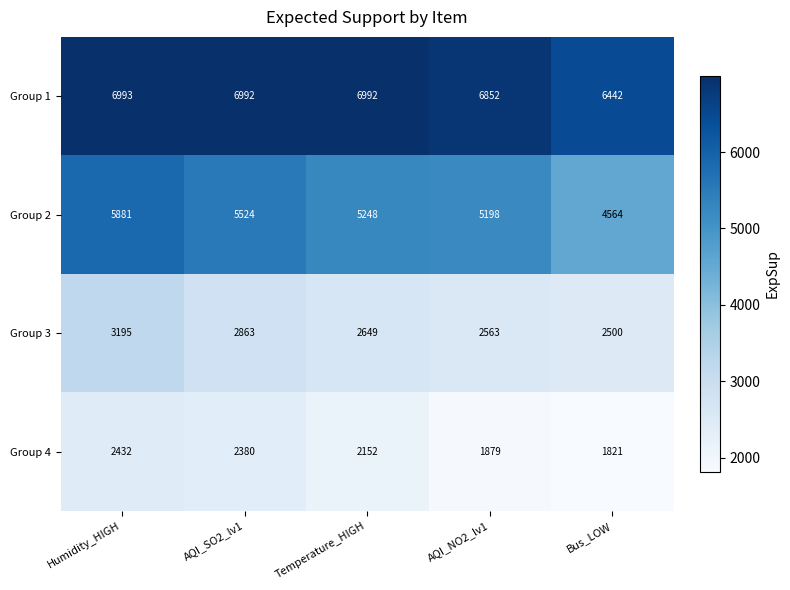

What is the total value across all series at AQI_SO2_lv1?

17758.1